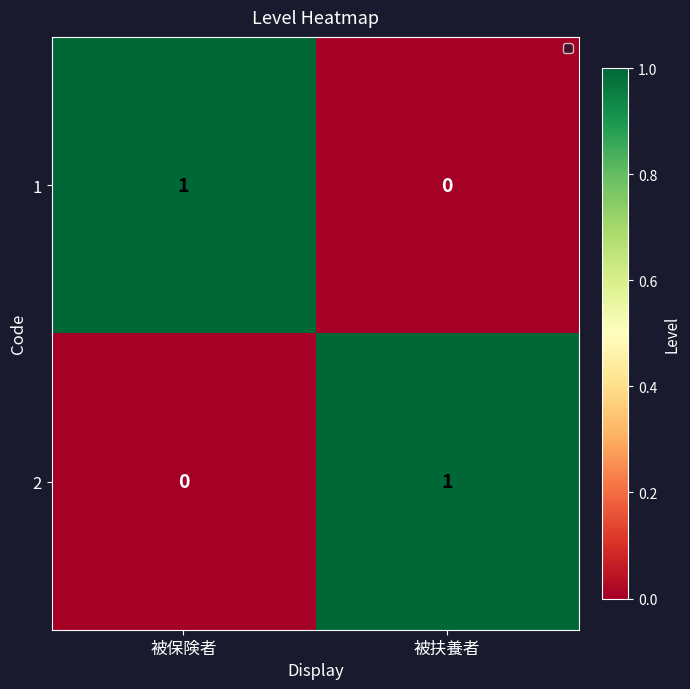

How many values in the 1 series are below 1?

1